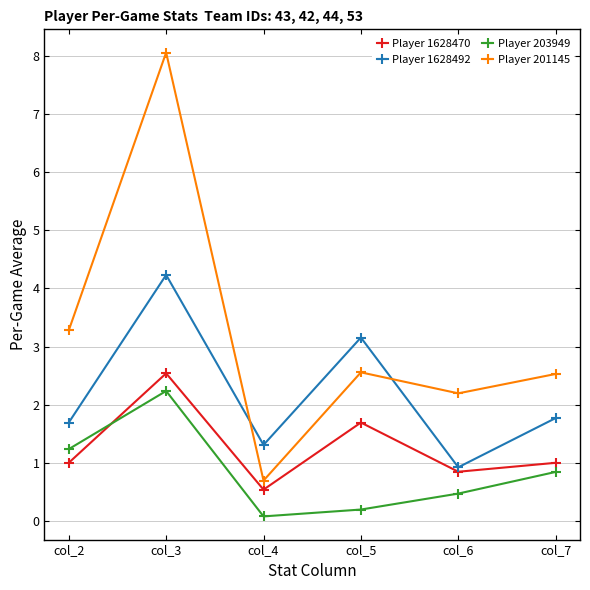

Is this an area chart (filled region under the line)?

No